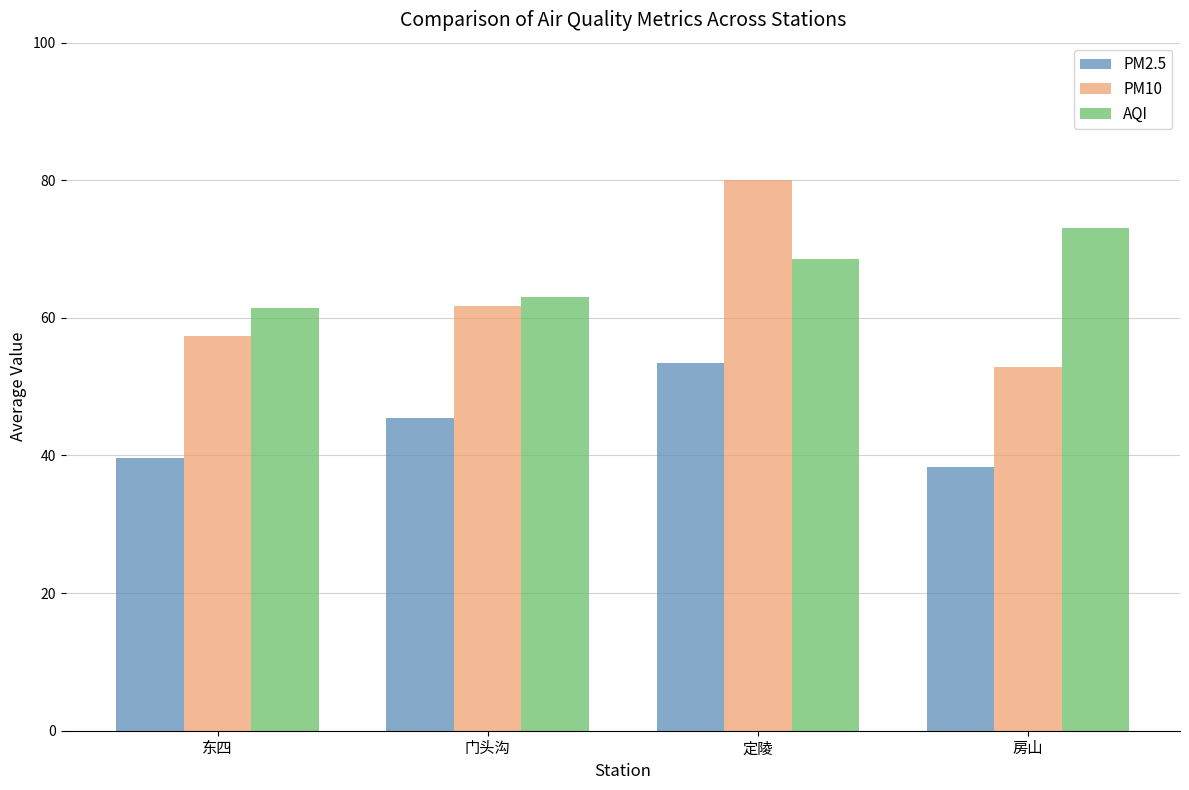

What is the sum of all PM10 values?

252.1